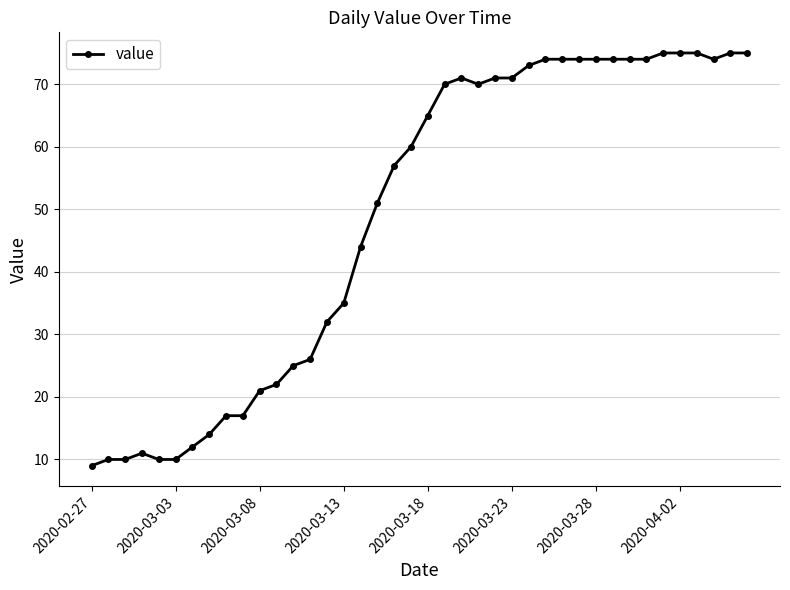

What is the greatest value displayed?

75